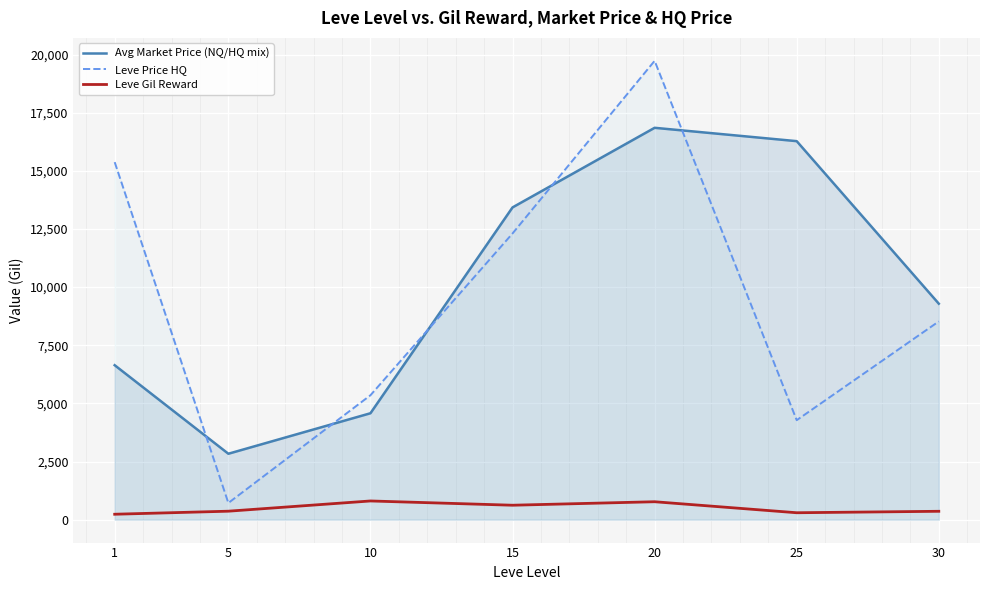

Is the value of Leve Gil Reward at 15 greater than the value of Avg Market Price (NQ/HQ mix) at 20?

No